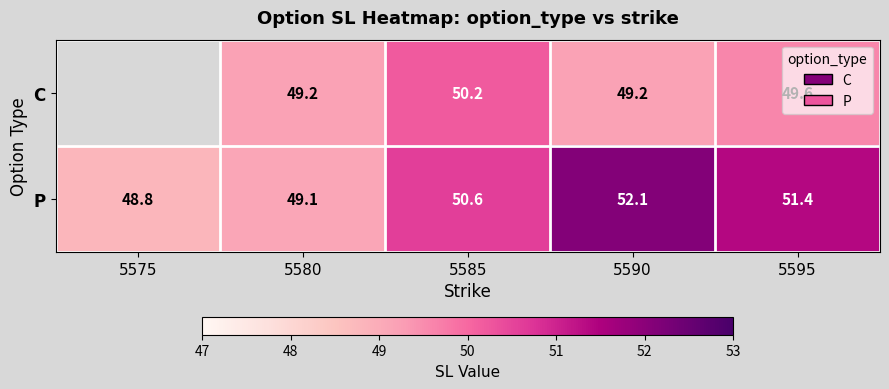

What is the total value across all series at 5590?

101.3